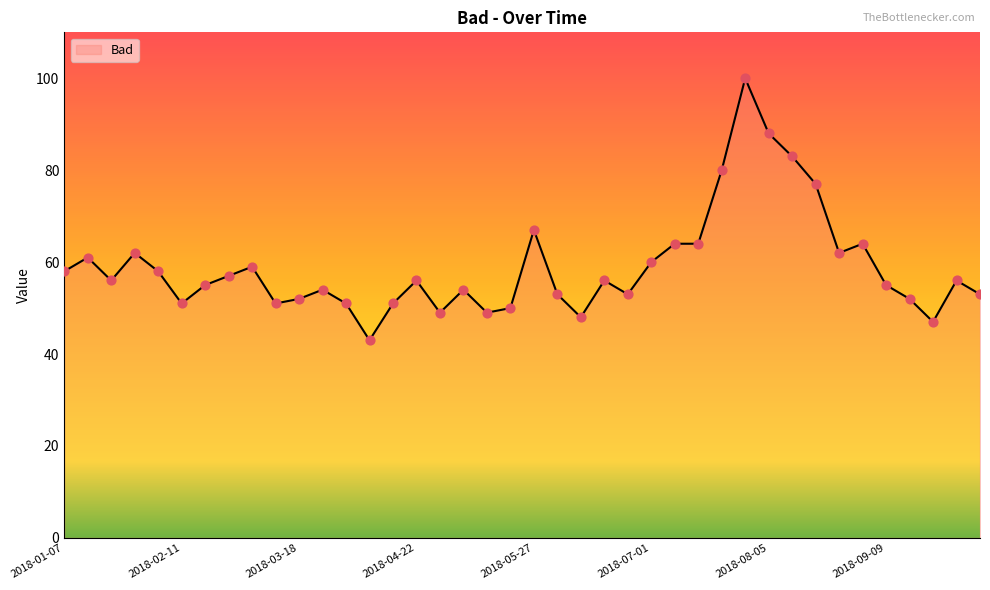

What is the maximum value shown in the chart?

100